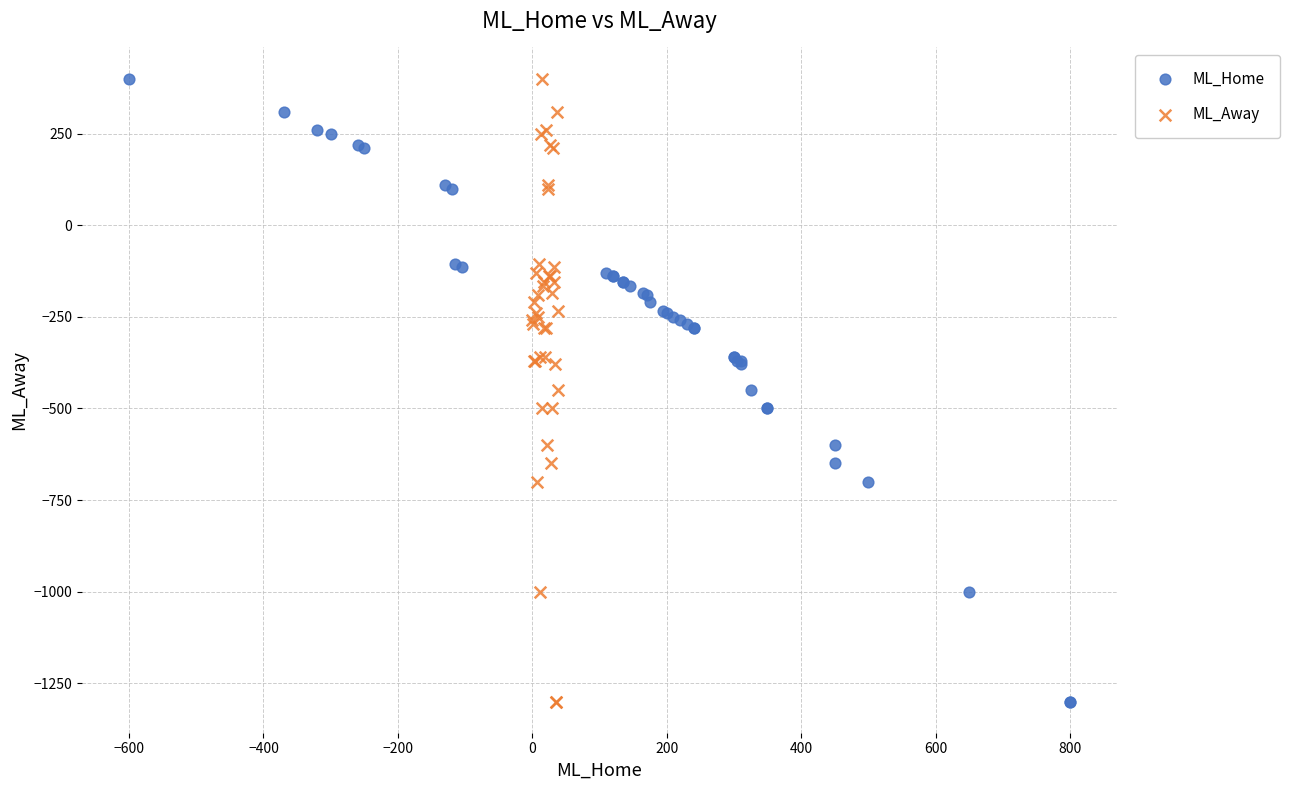

What are all the series names shown in the legend?

ML_Home, ML_Away